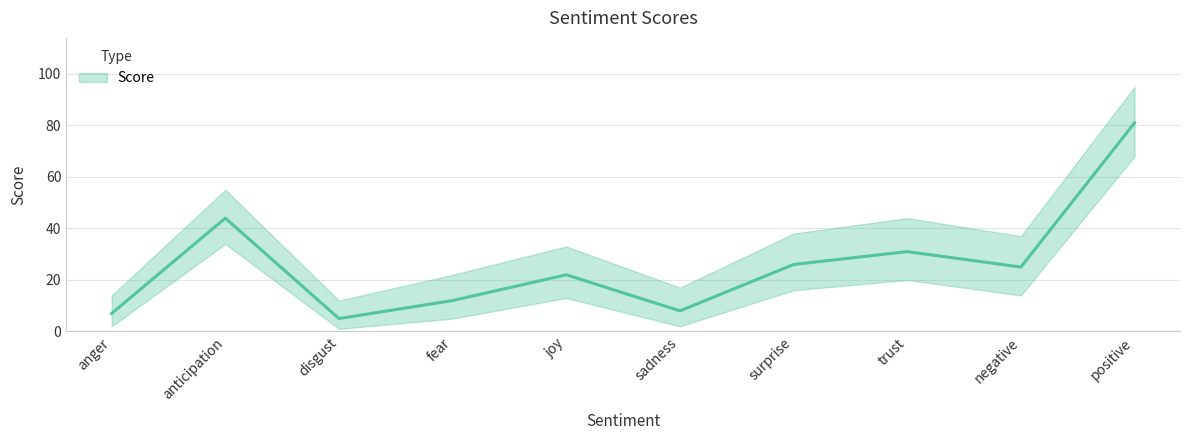

What is the sum of the values at anger and fear?

19